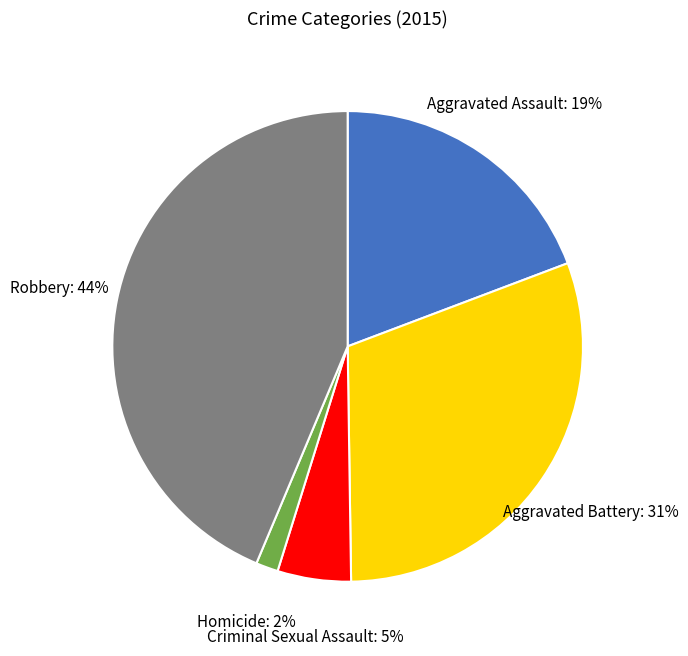

Is there a majority slice in this chart?

No